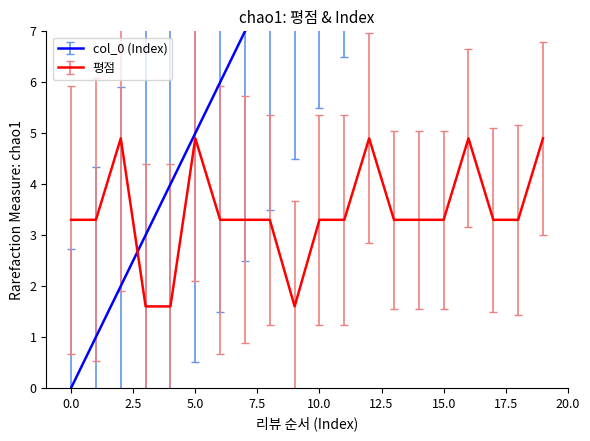

What is the difference between the maximum and minimum values in the col_0 (Index) series?

19.0